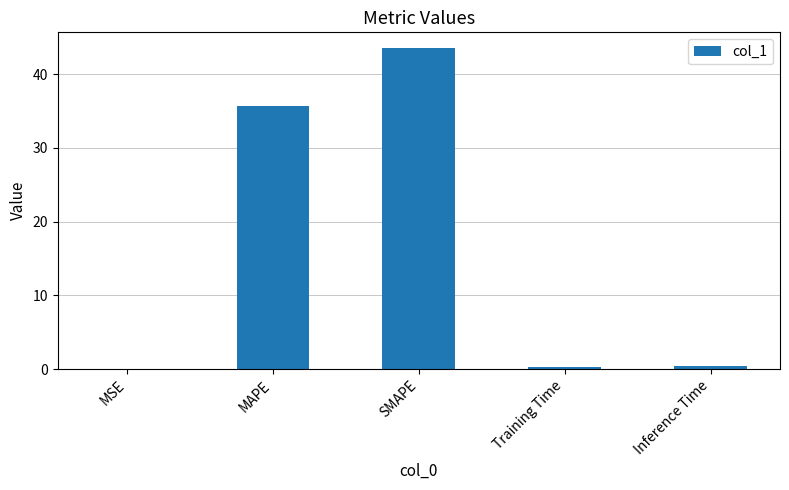

Which label corresponds to the largest value in the chart?

SMAPE